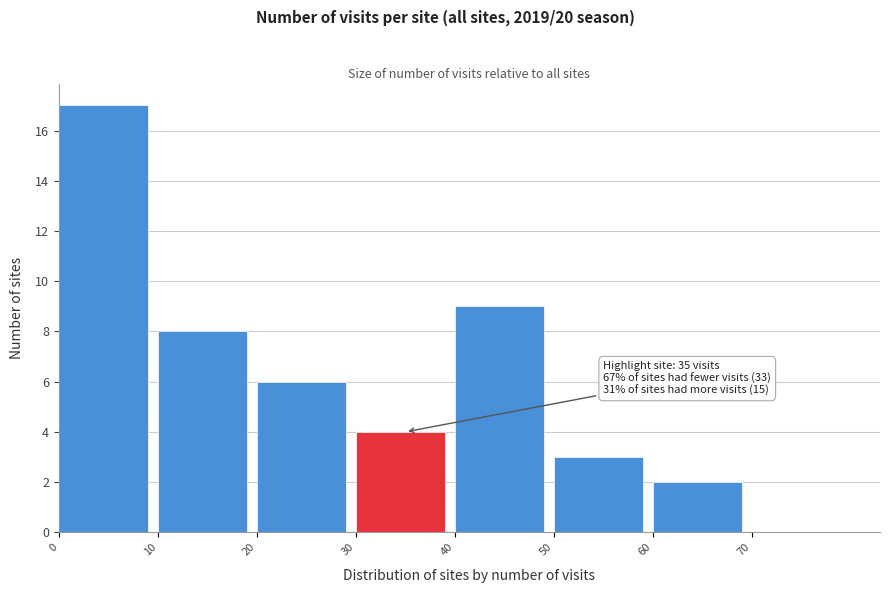

Over which range of the x-axis is the bar tallest?

0 to 10